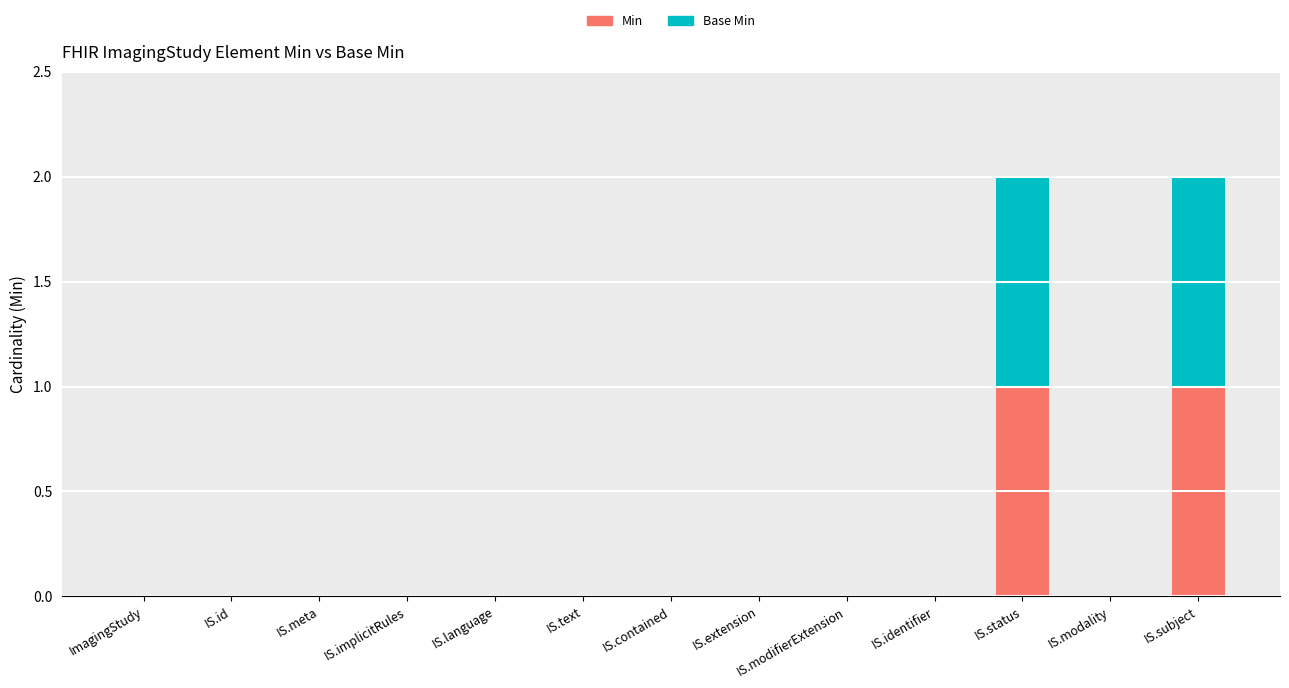

The Min series shows -1 at IS.contained. True or false?

False